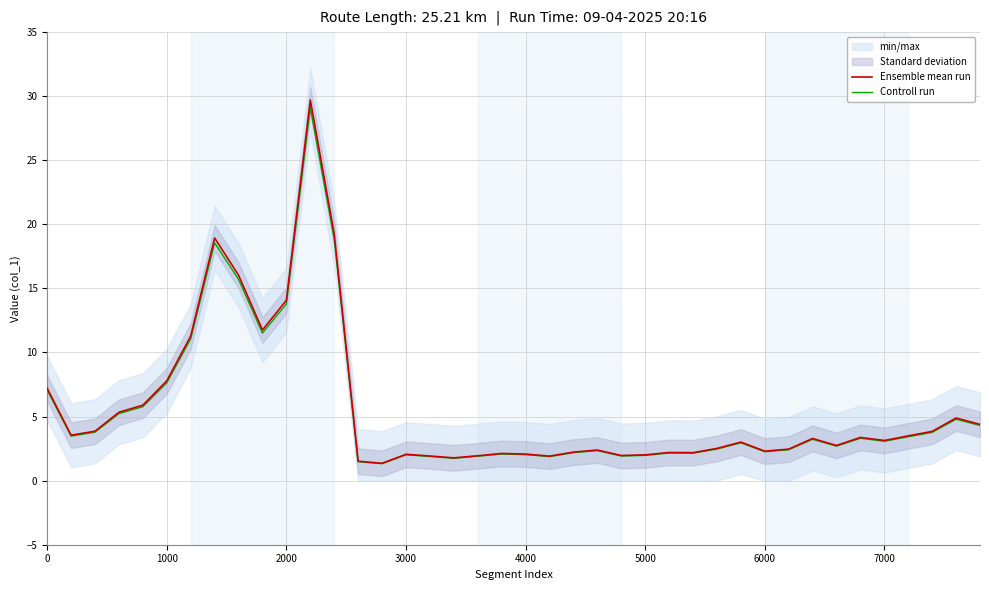

Which series has the largest total across all categories?

Ensemble mean run